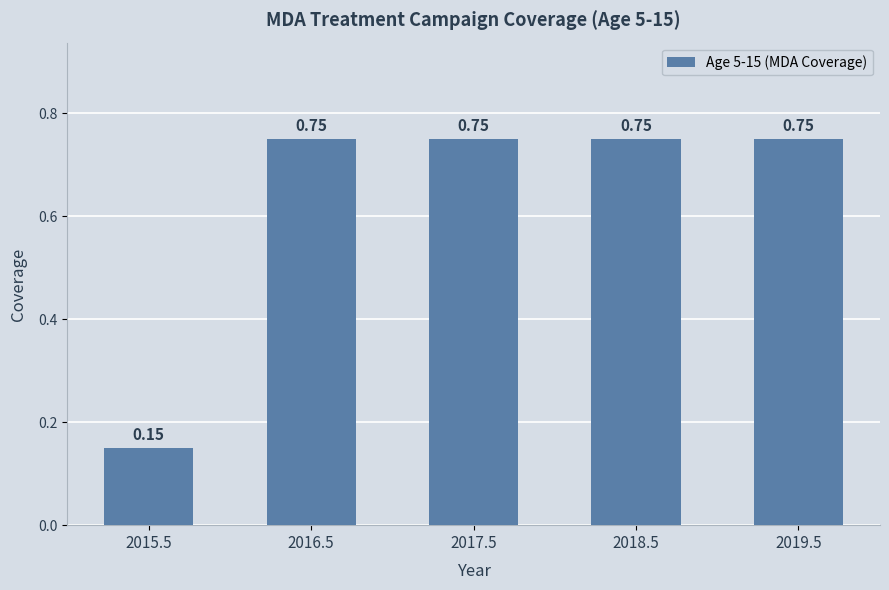

What is the label of the 1st bar from the left?

2015.5